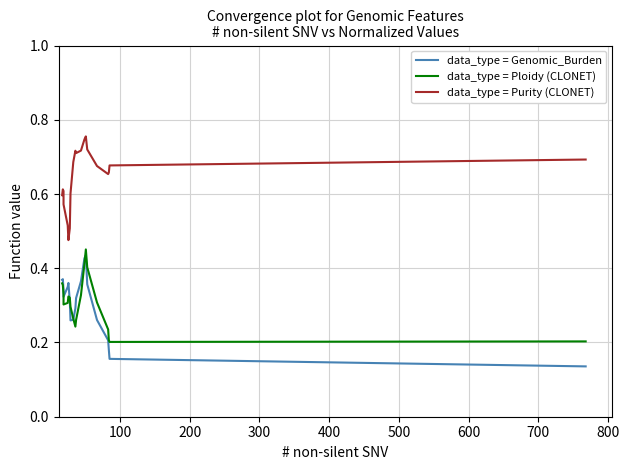

What is the label of the 18th point from the right?

200